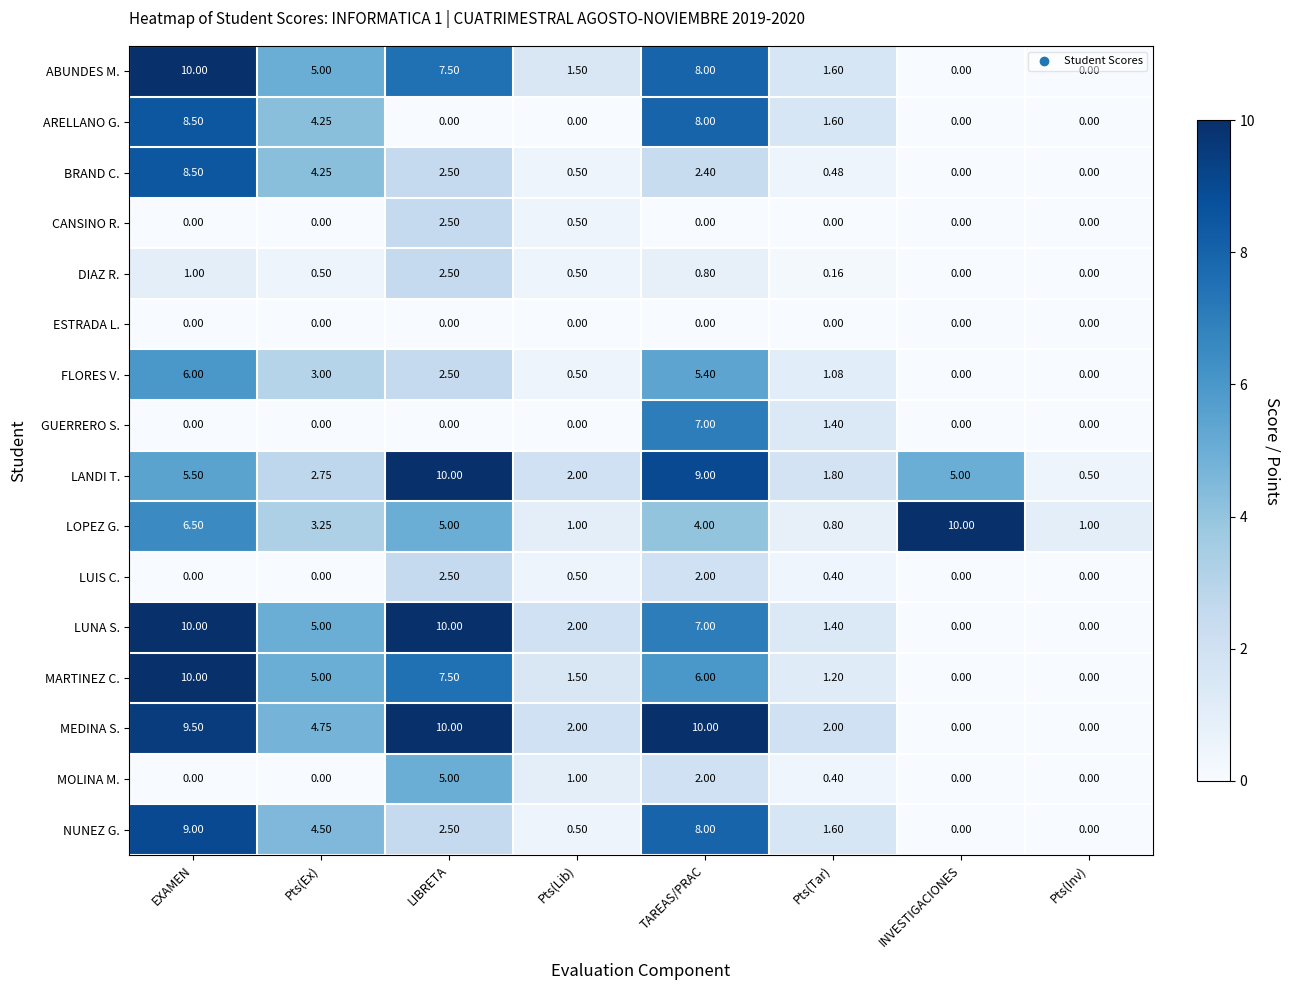

Is the value of MOLINA M. at Pts(Lib) greater than the value of ARELLANO G. at EXAMEN?

No